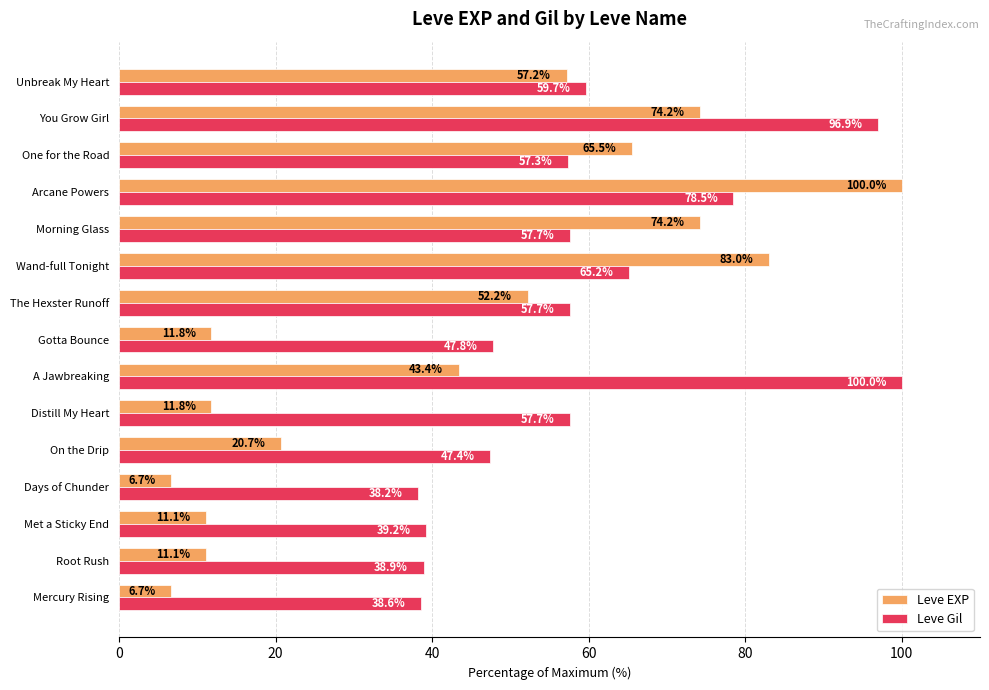

What are all the series names shown in the legend?

Leve EXP, Leve Gil